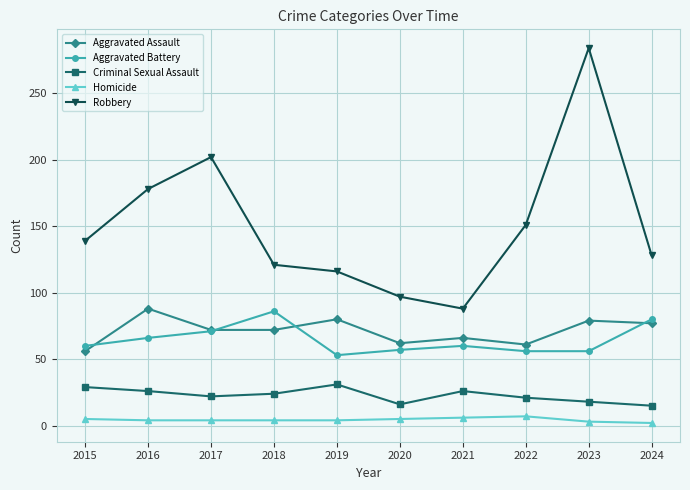

At which label is Robbery closest to 186?

2016